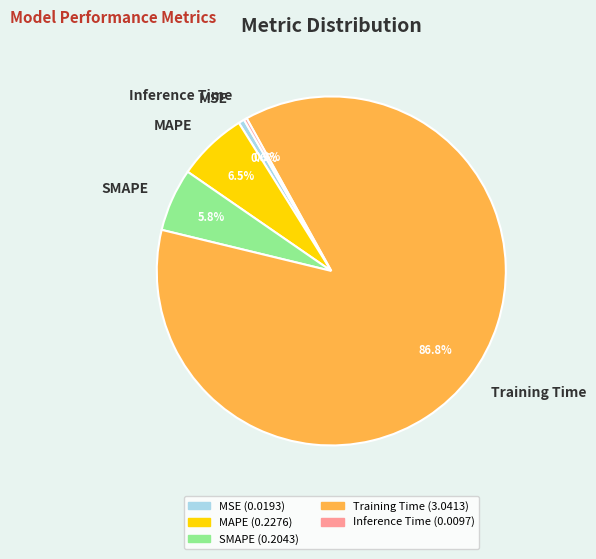

Between MAPE and Training Time, which is larger?

Training Time